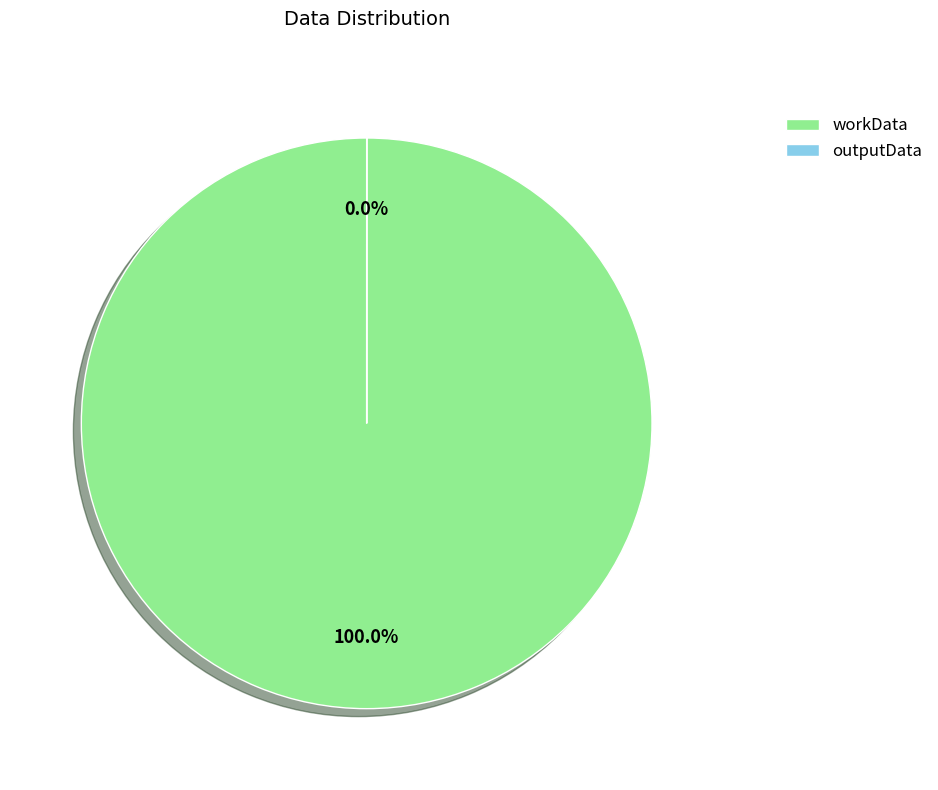

What is the largest slice in the pie chart?

workData